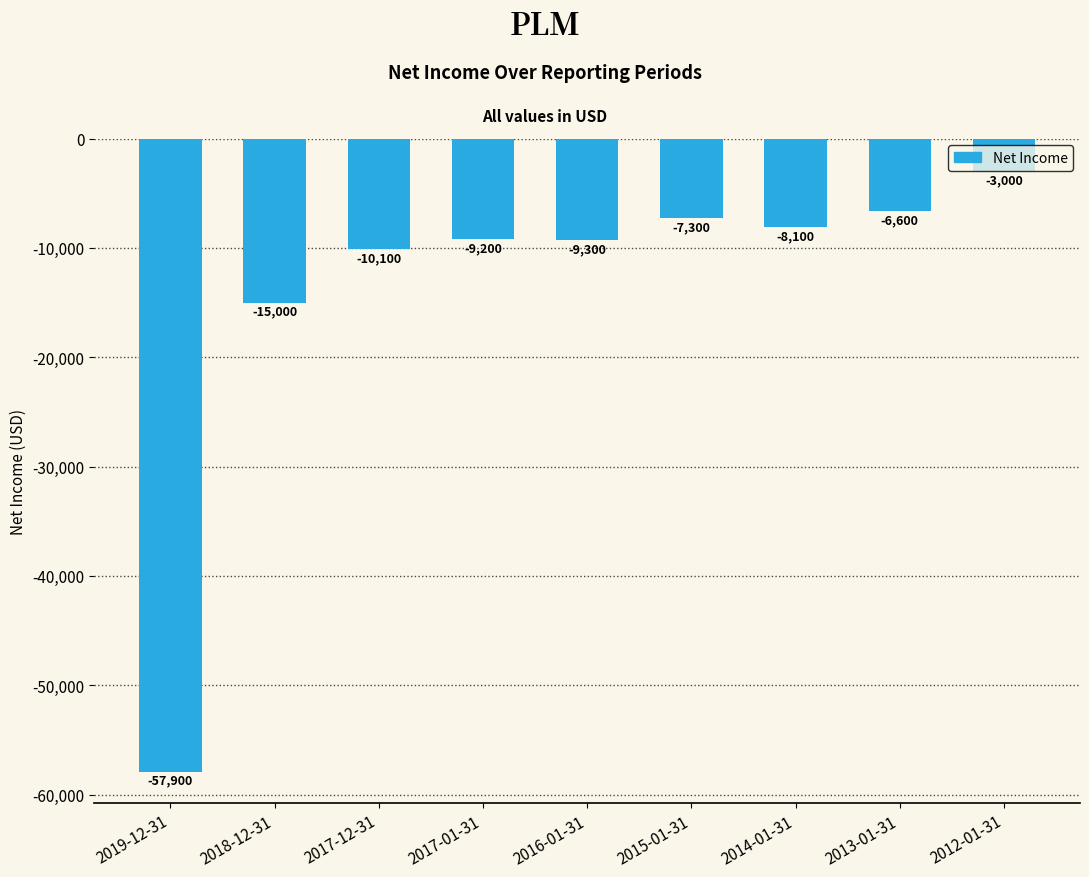

How many data points are less than -9200?

4